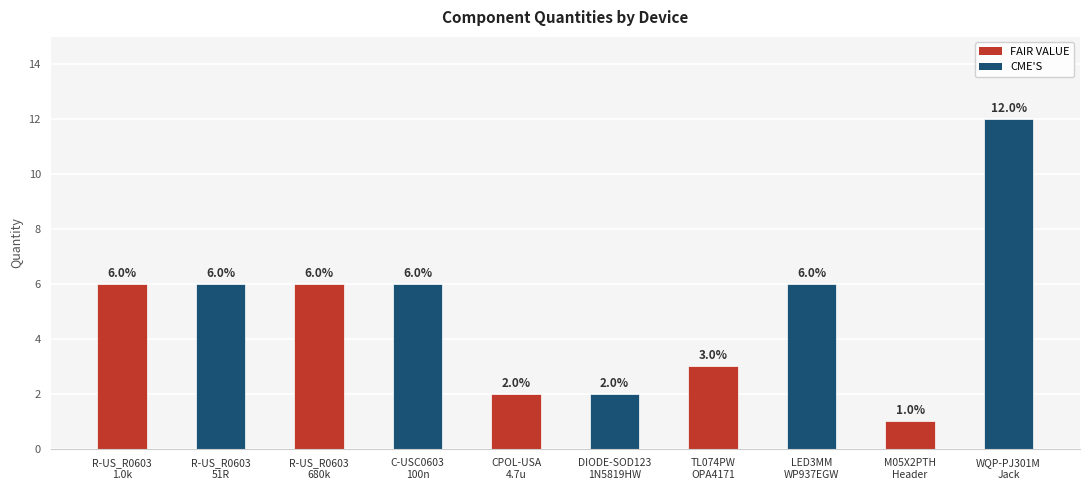

Which label corresponds to the largest value in the chart?

WQP-PJ301M
Jack